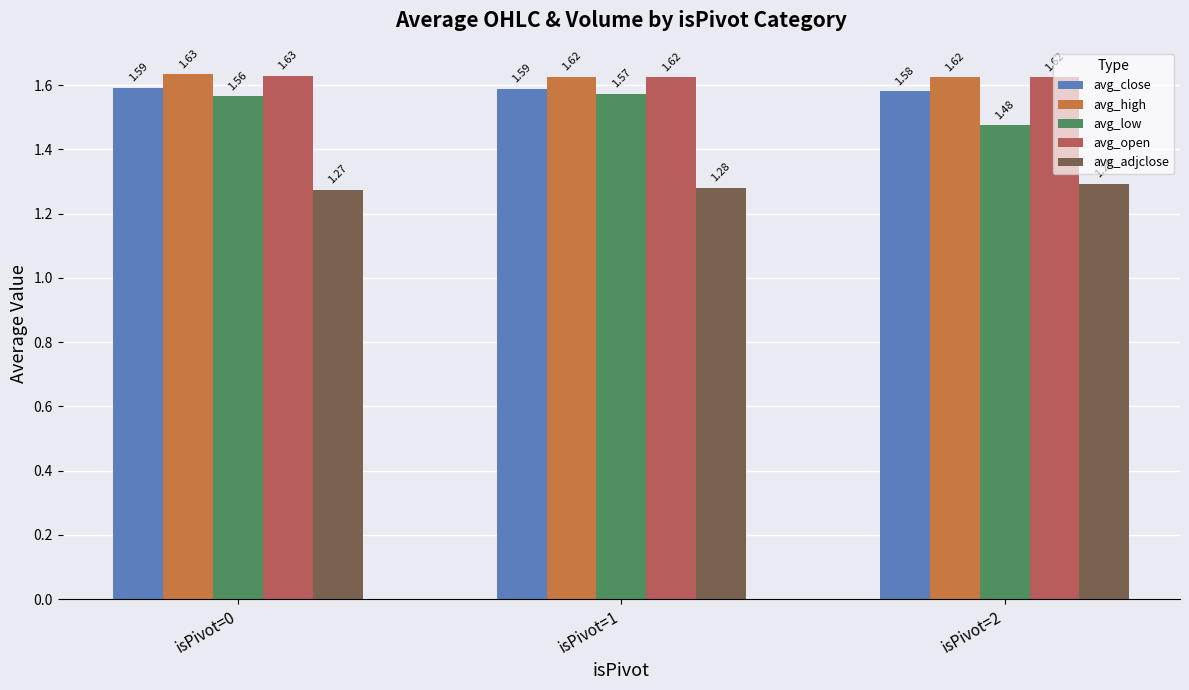

How many groups of bars are there?

3